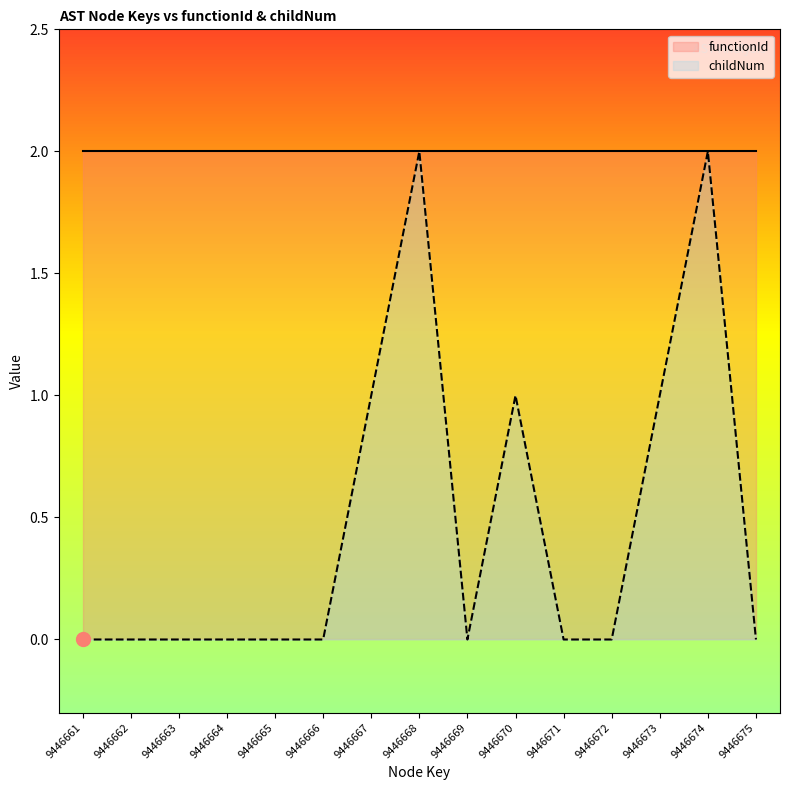

True or false: the data shows 0 at 9446662.

True